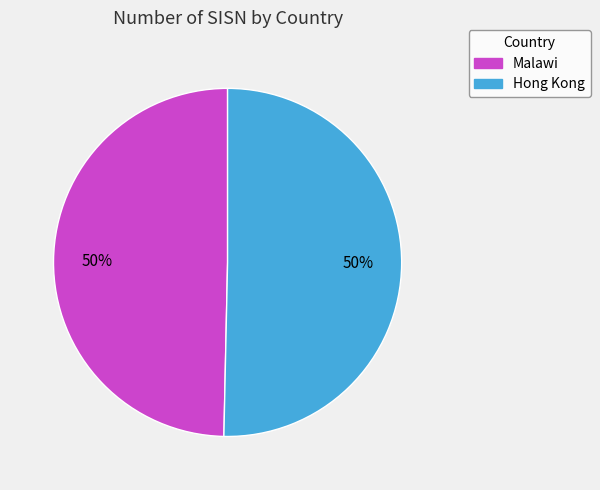

To the nearest percent, what portion does Hong Kong represent?

50%